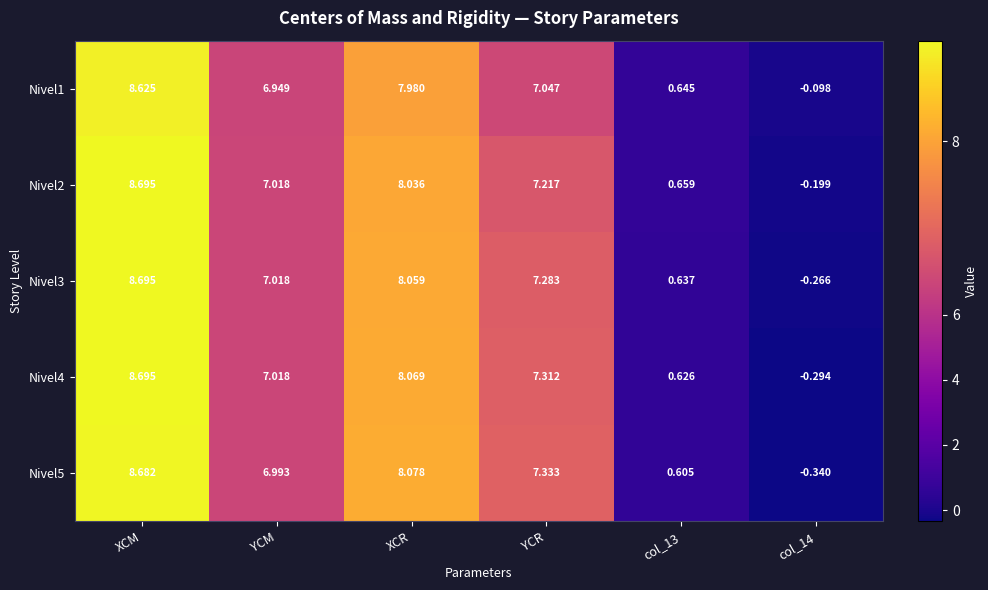

At which label is Nivel1 closest to 4?

YCM